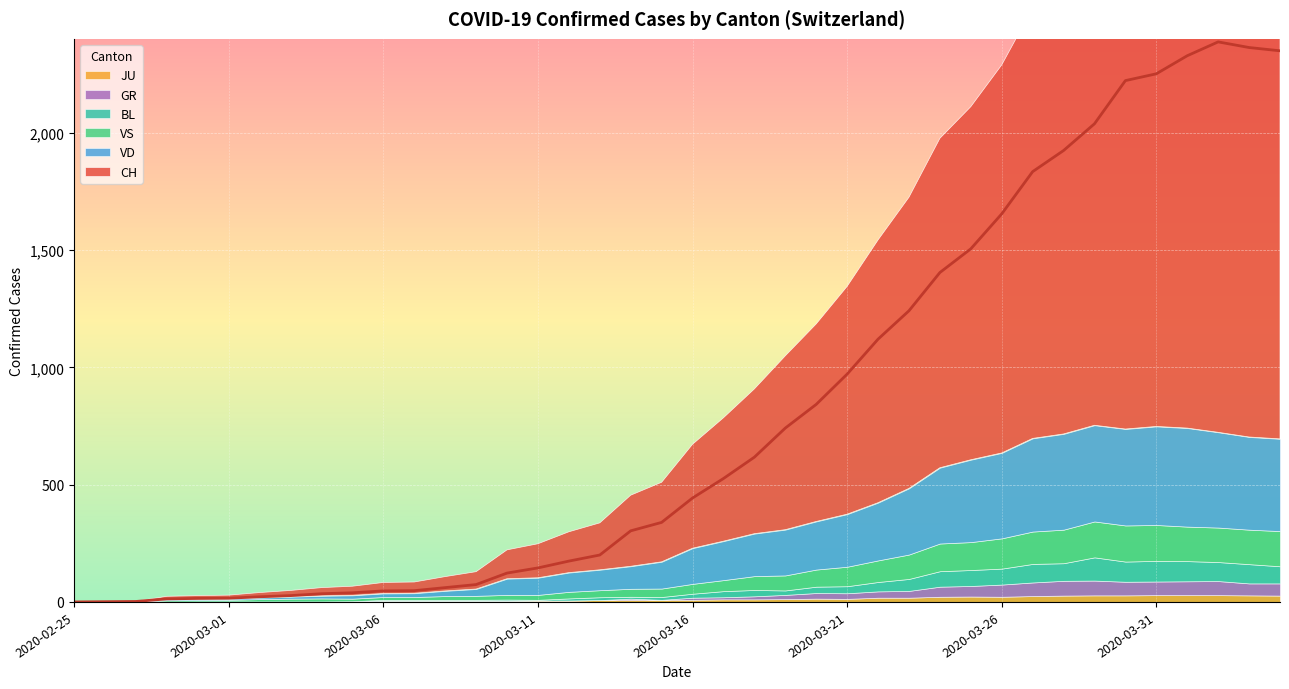

The value of CH at 2020-02-29 is 15. True or false?

True